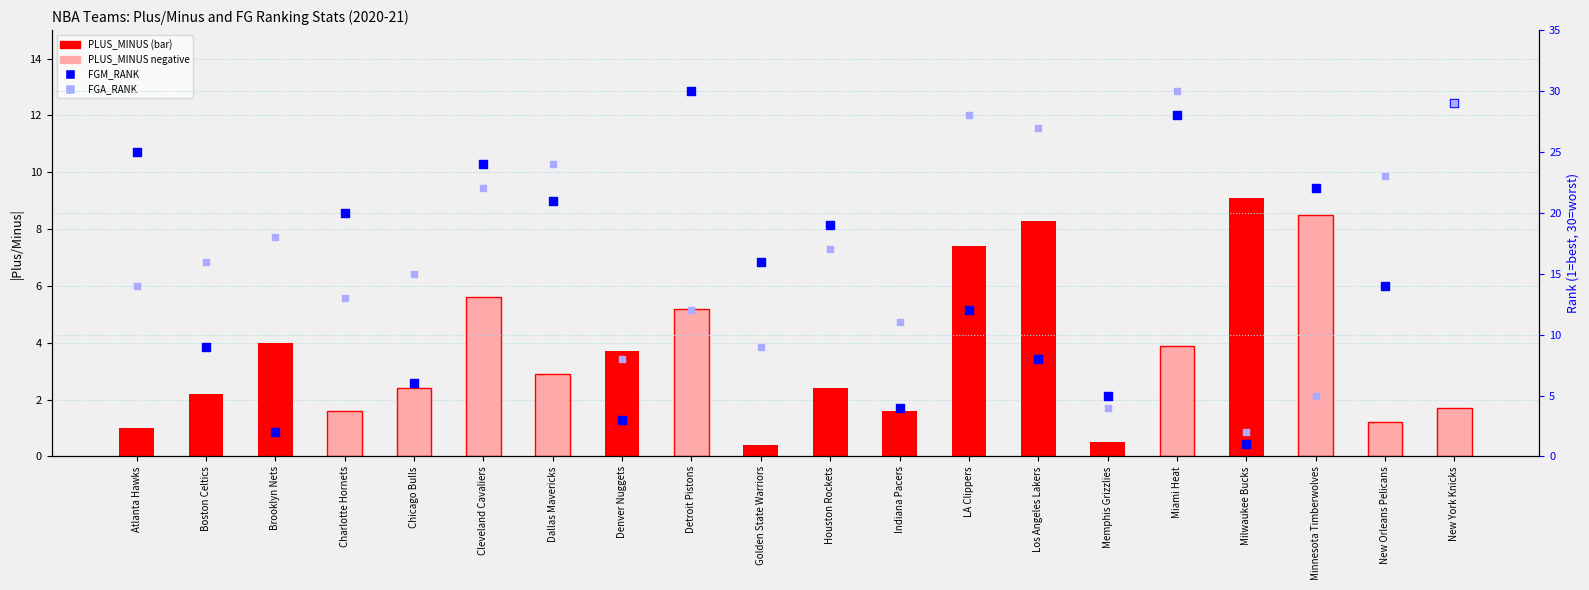

Which series has the widest spread of Y values?

FGM_RANK